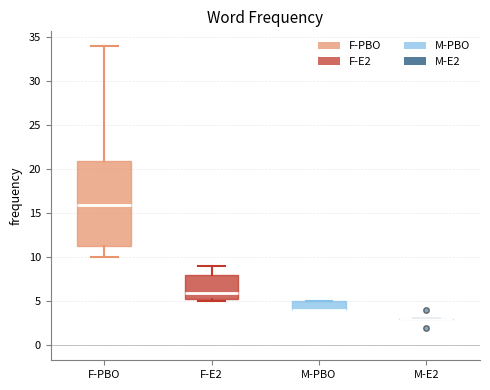

Reading left to right, transcribe this box plot: for each box, give where its median line is, the range the box spans, and where its two whiskers end, as read against the y-axis. The values are not printed on the chart, so give them approximately, as read against the axis.

F-PBO: median 16.0, box 11.5 to 21.0, whiskers 10.0 to 34.0
F-E2: median 6.0, box 5.5 to 8.0, whiskers 5.0 to 9.0
M-PBO: median 4.0 (drawn on the box's lower edge), box 4.0 to 5.0, whiskers 4.0 to 5.0
M-E2: box collapsed to a line at 3.0, whiskers 3.0 to 3.0